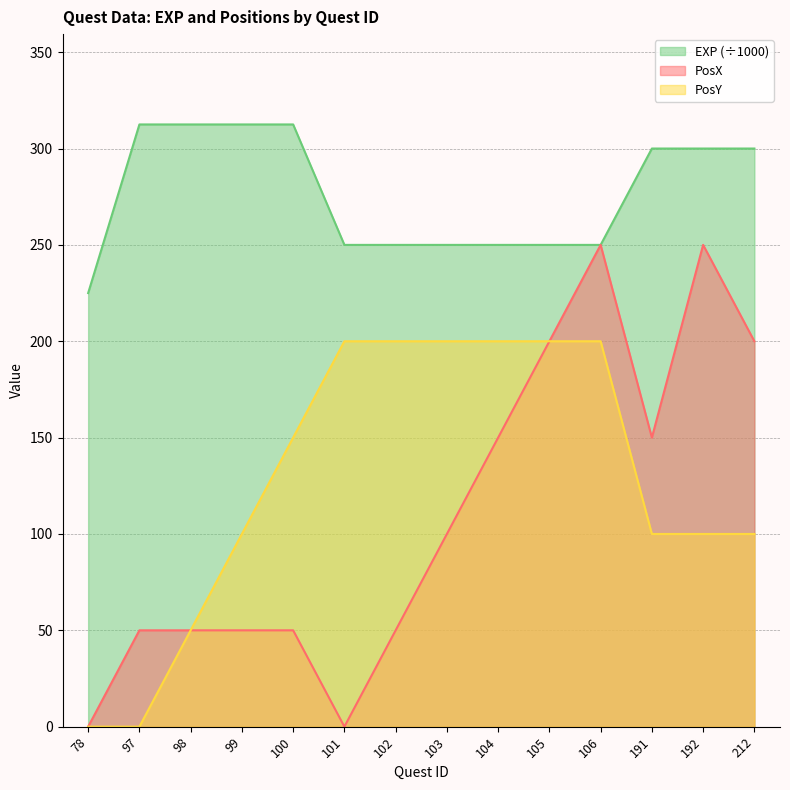

What is the spread (max minus min) of values at 104?

100.0